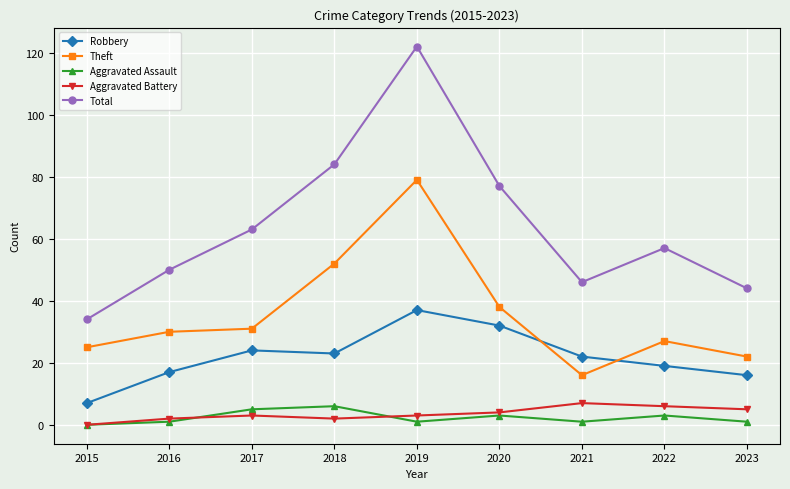

Between 2015 and 2016, which series saw the biggest shift?

Total